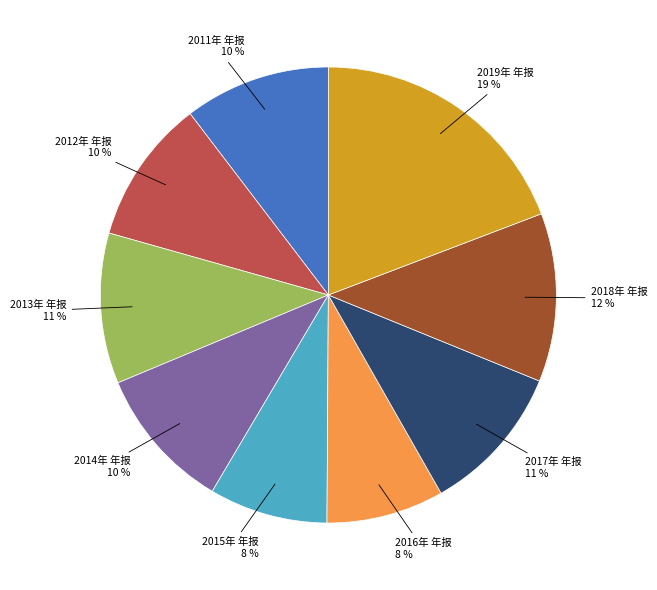

What is the largest slice in the pie chart?

2019年 年报